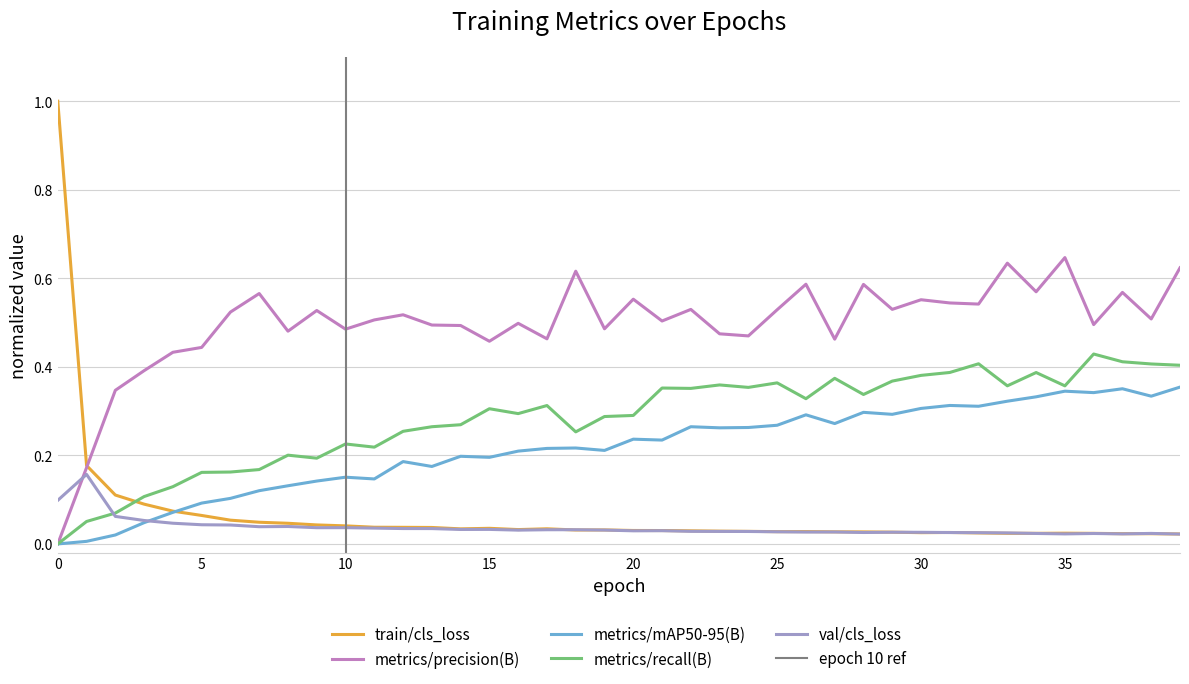

Is it true that metrics/recall(B) equals 0.3 at 12?

True